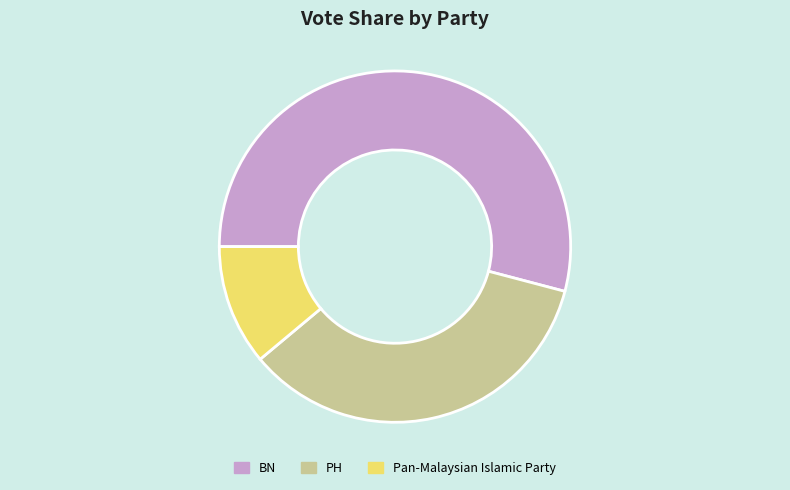

Do Pan-Malaysian Islamic Party and PH together represent more than half of the pie?

No